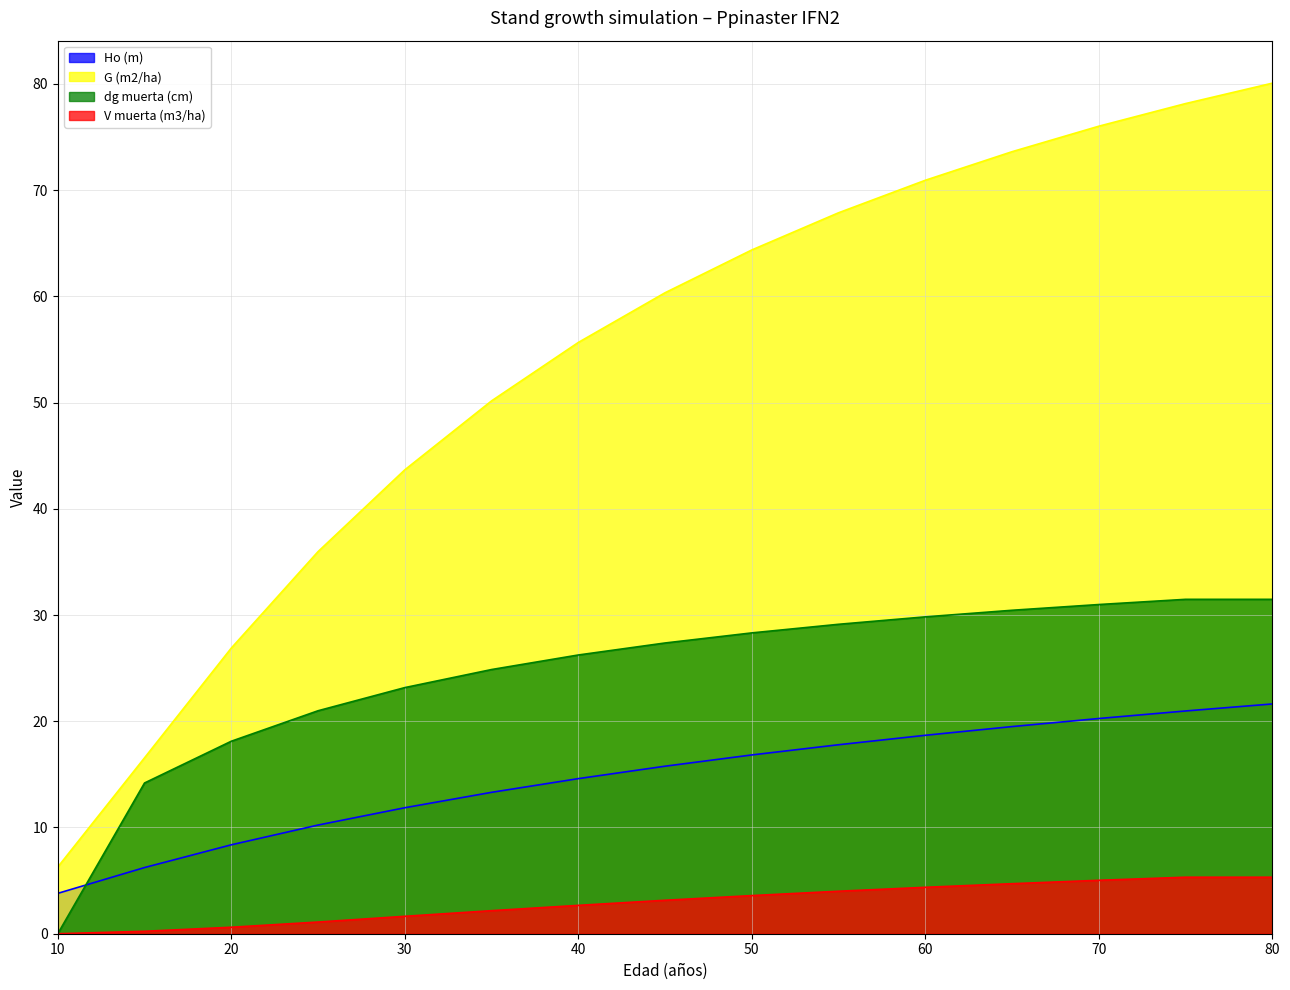

Which series has the largest range (max minus min)?

G (m2/ha)